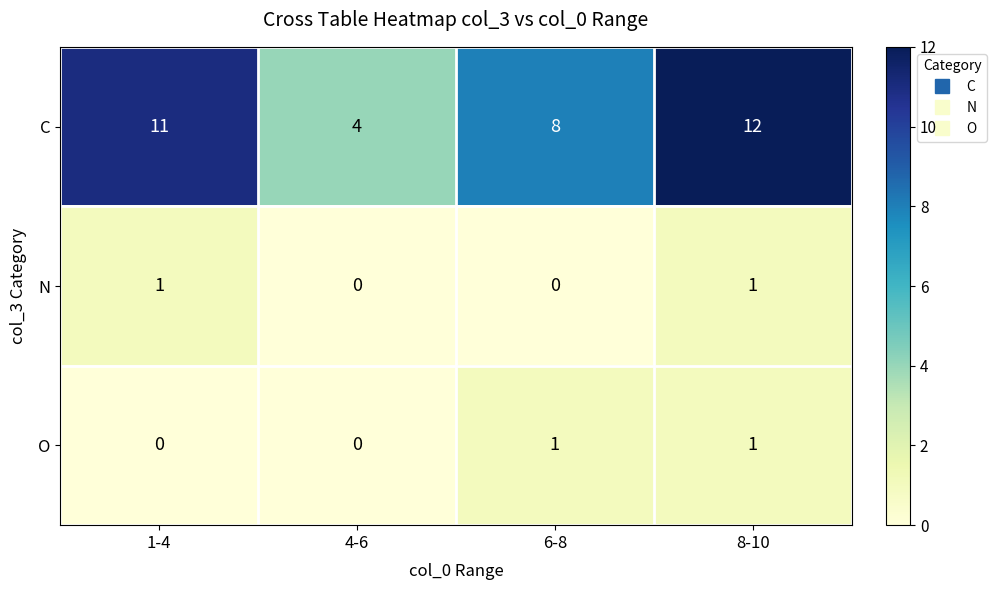

Read the C value at 8-10.

12